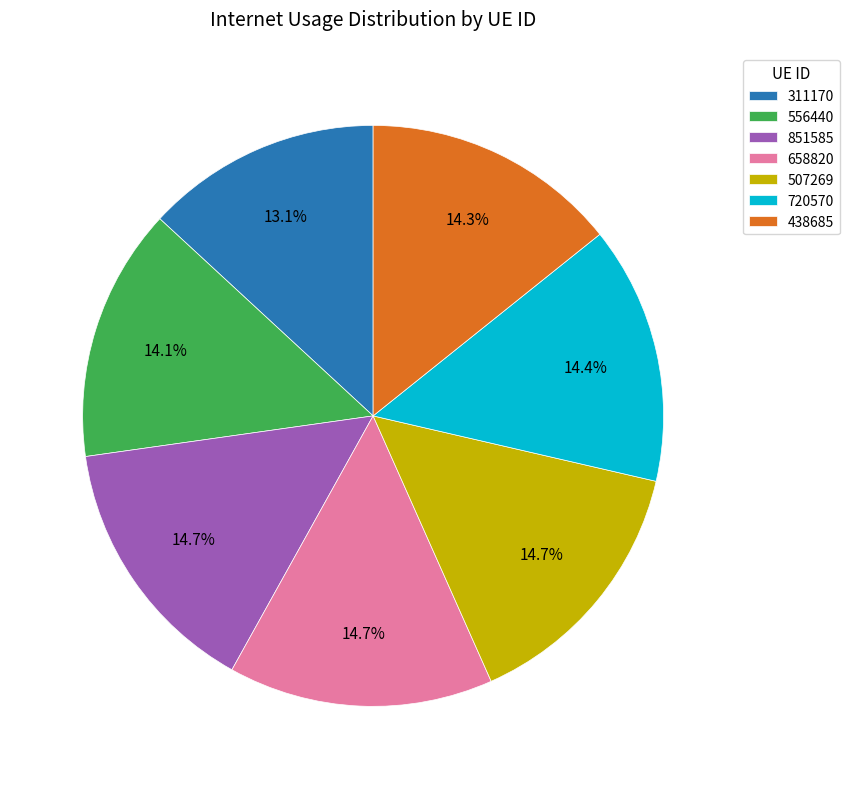

Count the number of slices in the pie.

7